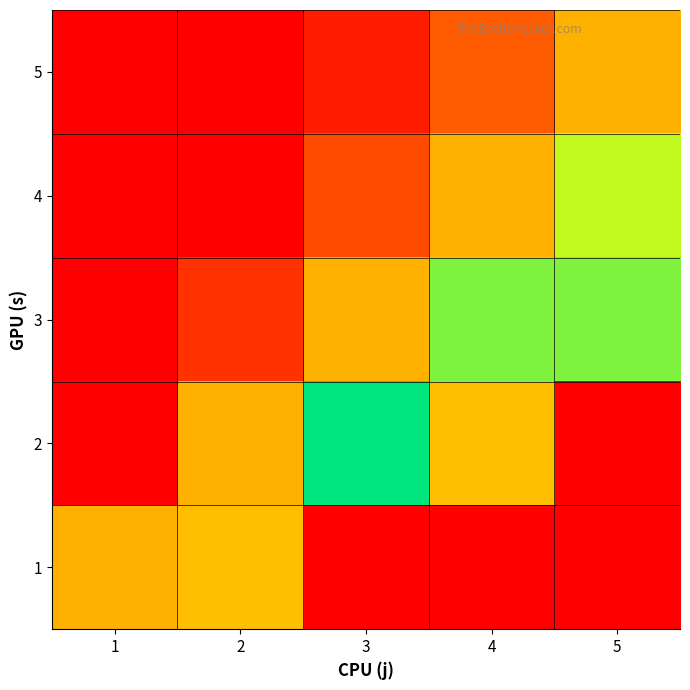

Reading right to left, extract all data points from this chart.

1: 5=1.0	4=1.0	3=1.0	2=0.7	1=0.2
2: 5=1.0	4=0.7	3=0.5	2=0.2	1=0.0
3: 5=0.6	4=0.4	3=0.2	2=0.1	1=0.0
4: 5=0.4	4=0.2	3=0.1	2=0.0	1=0.0
5: 5=0.2	4=0.1	3=0.0	2=0.0	1=0.0